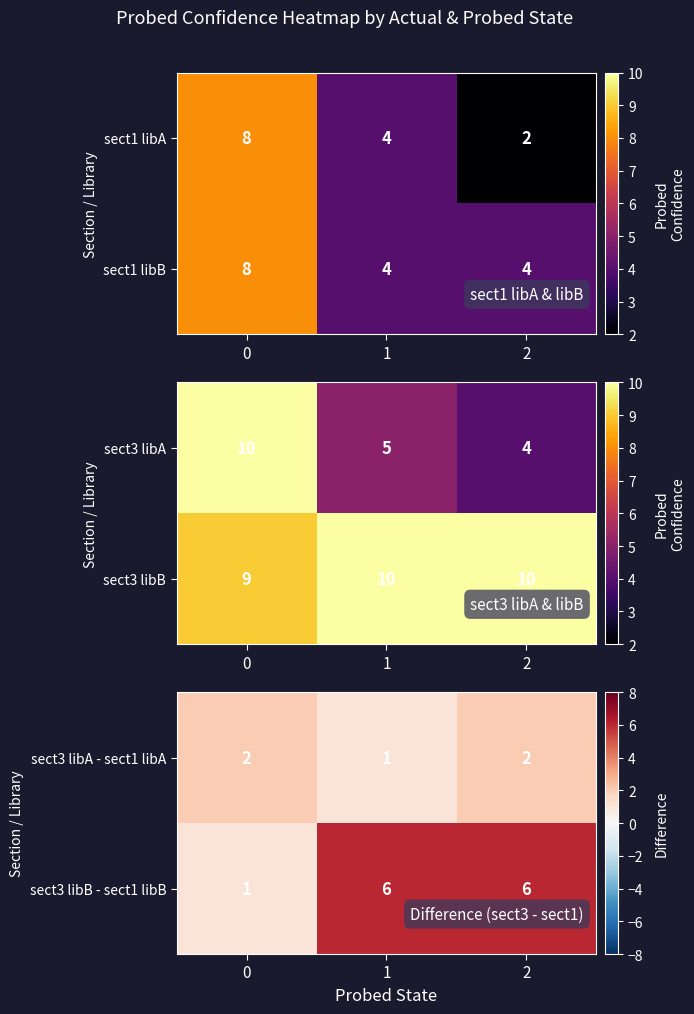

At which label is sect3 libA - sect1 libA closest to 1?

1